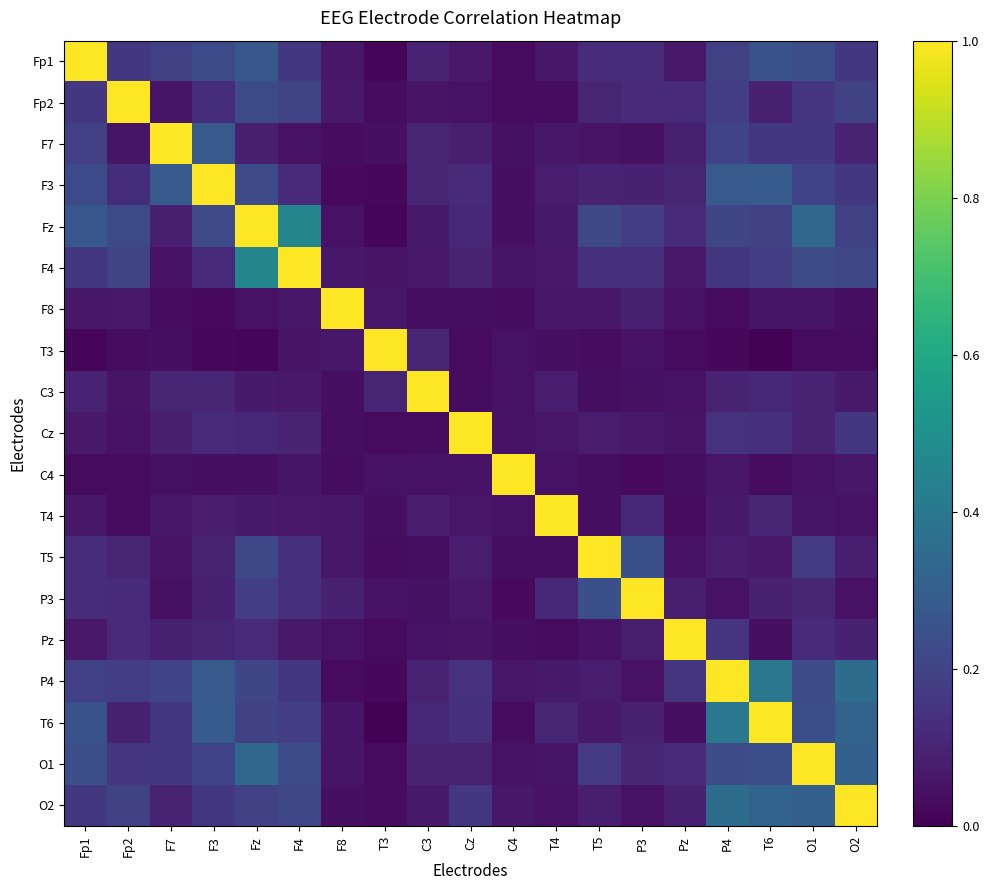

Between Fp1 and O1, which is larger?

Fp1